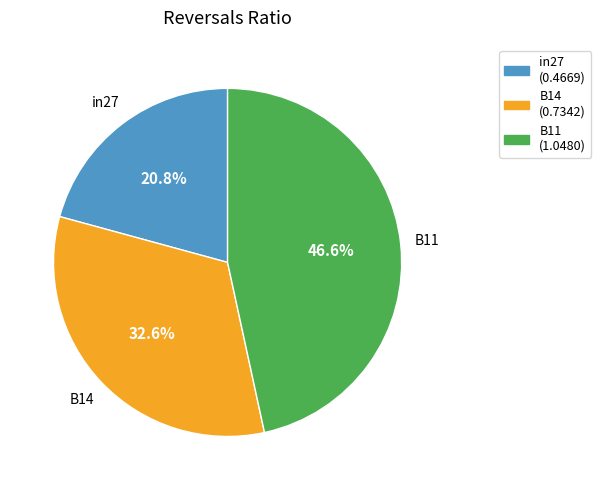

To the nearest percent, what is the average slice percentage?

33%